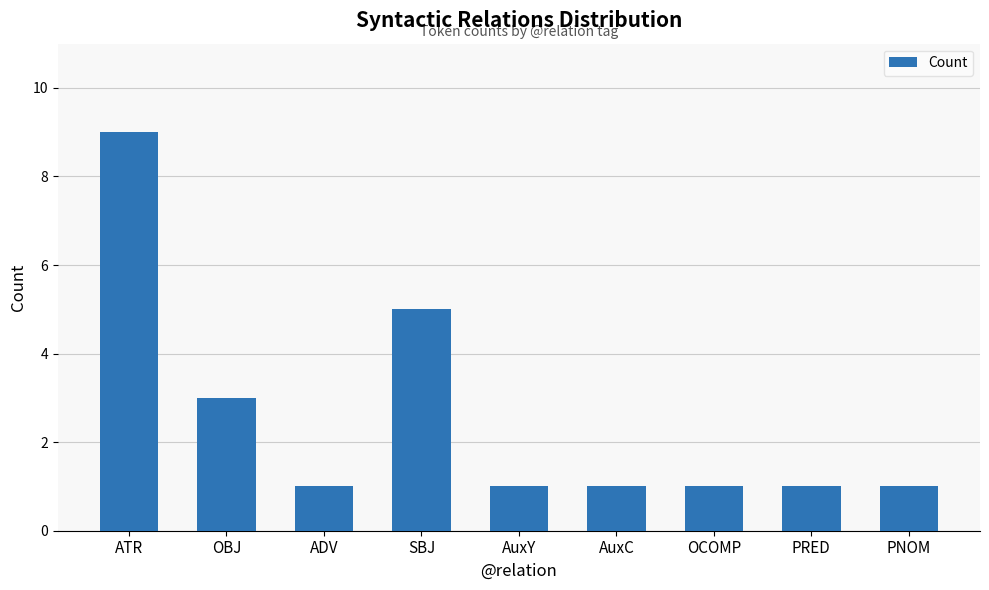

Approximately how many times larger is the value at AuxY compared to ADV?

1.0